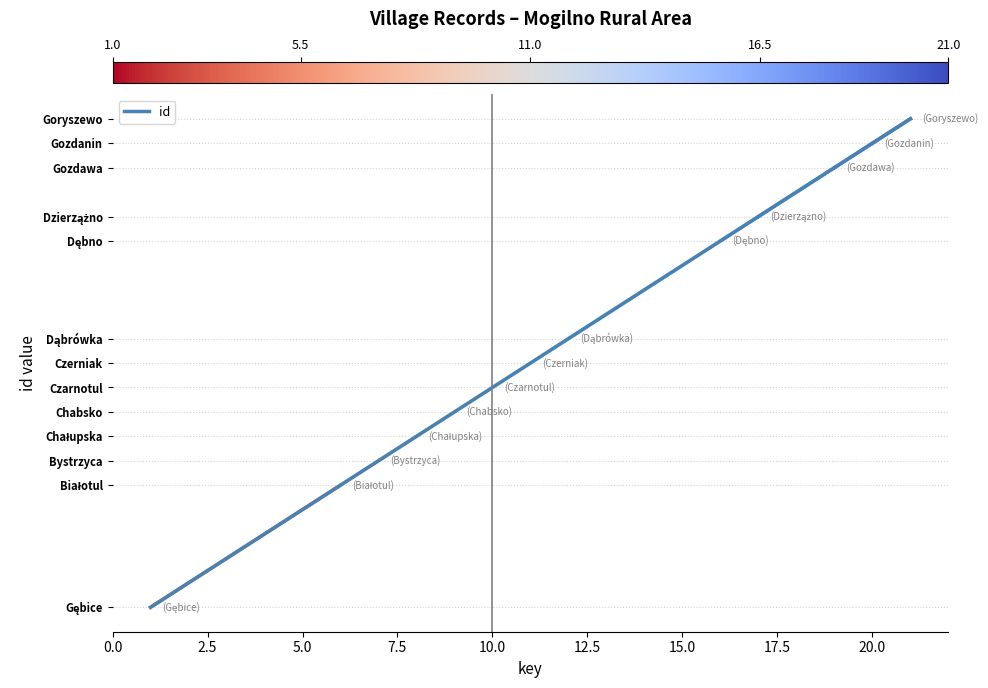

Does the chart display data point markers on the line(s)?

No